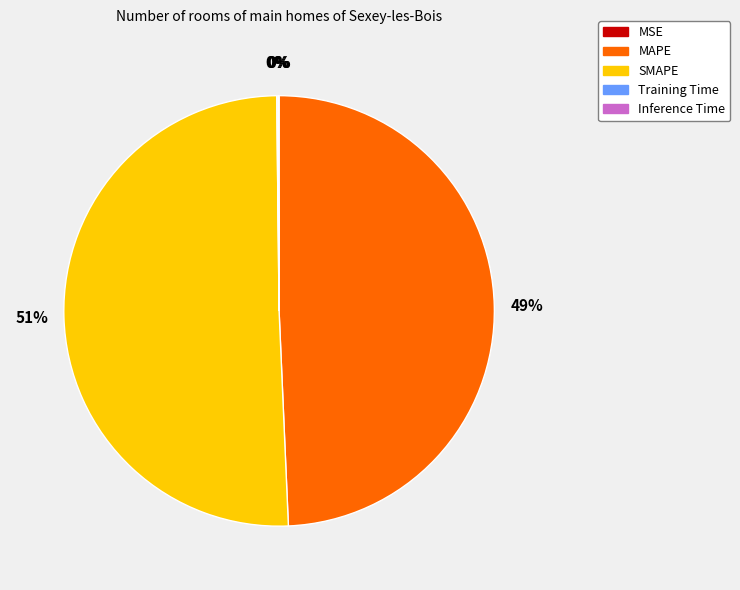

The SMAPE slice represents 57% of the pie. True or false?

False